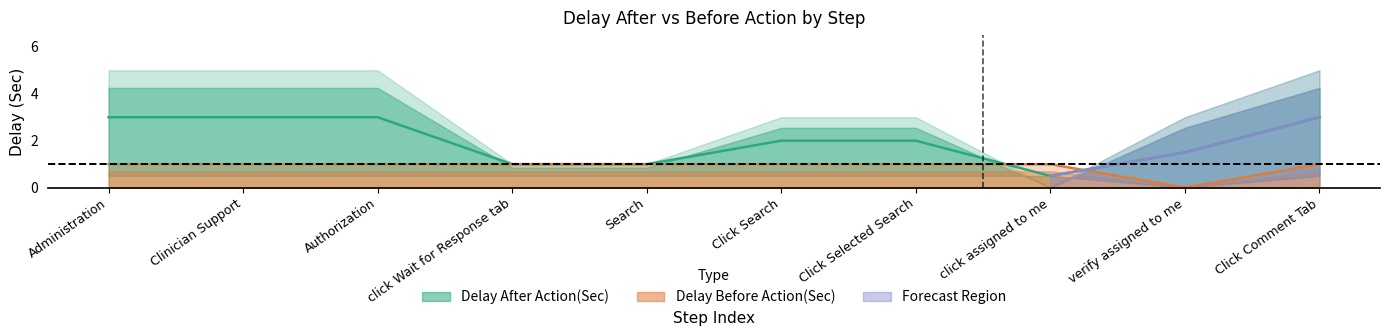

How many Delay Before Action(Sec) values are between 1 and 2?

9